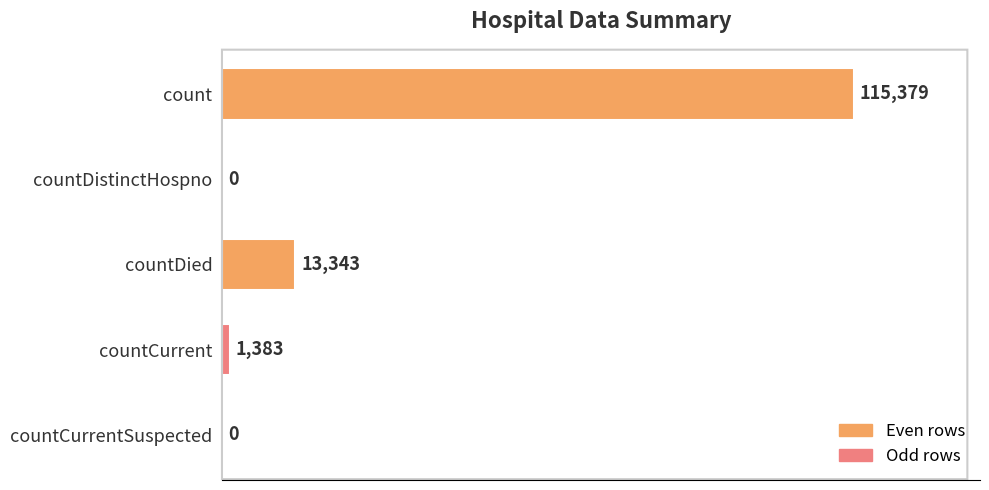

Read the value at countDied, to the nearest 50.

13350